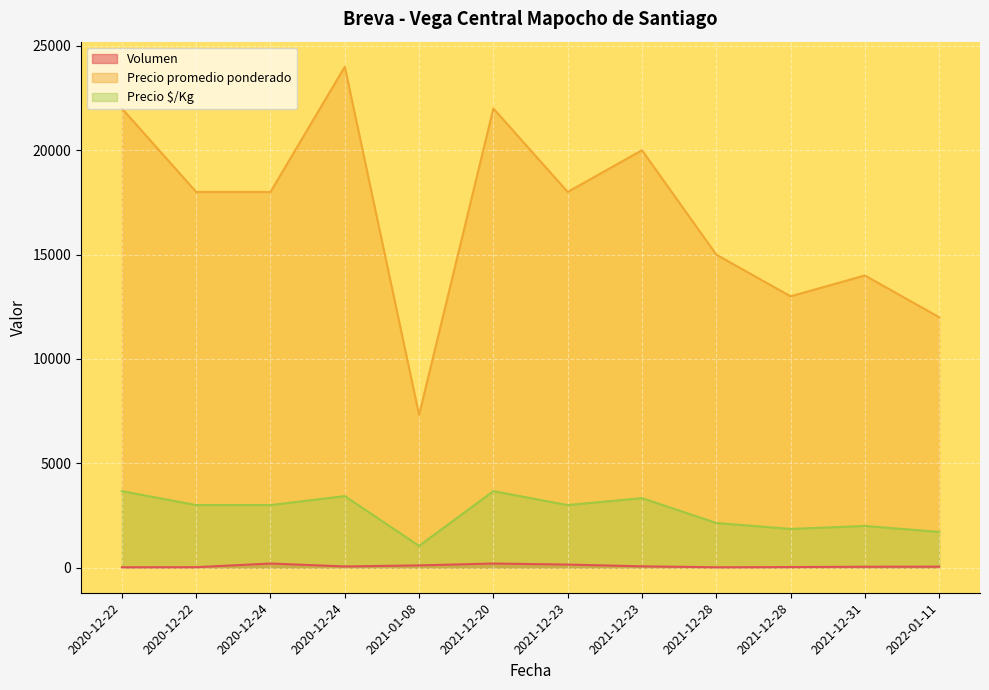

Which series has the widest spread of values?

Precio promedio ponderado